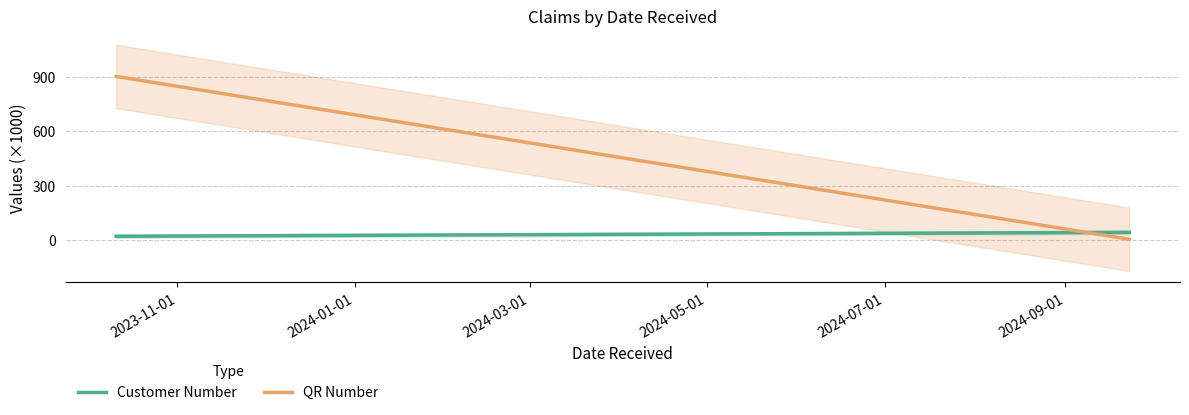

Is the value of Customer Number at 2023-11-01 greater than the value of QR Number at 2024-01-01?

No